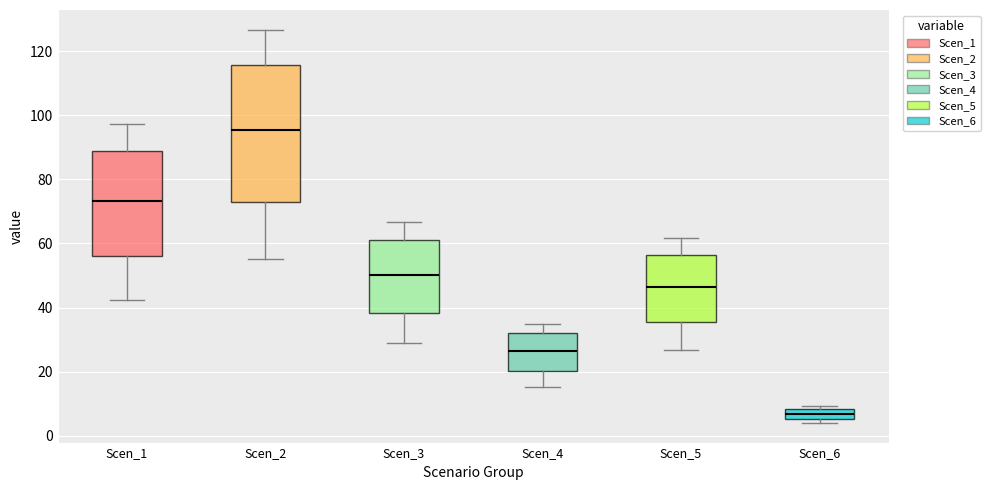

Reading left to right, transcribe this box plot: for each box, give where its median line is, the range the box spans, and where its two whiskers end, as read against the y-axis. The values are not printed on the chart, so give them approximately, as read against the axis.

Scen_1: median 74, box 56 to 88, whiskers 42 to 98
Scen_2: median 96, box 72 to 116, whiskers 56 to 126
Scen_3: median 50, box 38 to 60, whiskers 30 to 66
Scen_4: median 26, box 20 to 32, whiskers 16 to 36
Scen_5: median 46, box 36 to 56, whiskers 26 to 62
Scen_6: median 6 (inside the box), box 6 to 8, whiskers 4 to 10